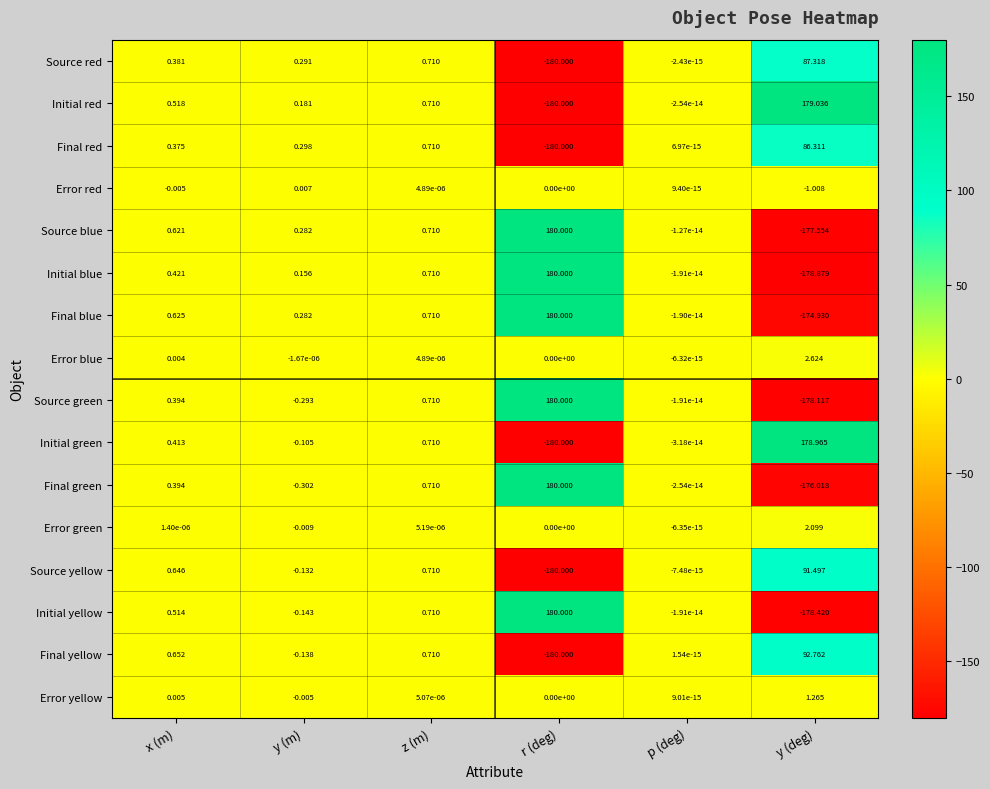

How many negative values does the Error red series have?

2